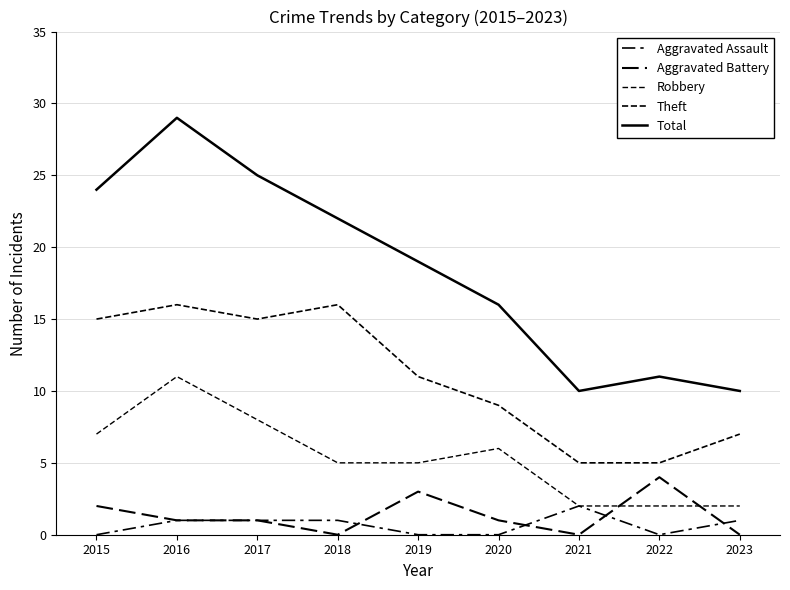

What value does the Theft series have at 2016?

16